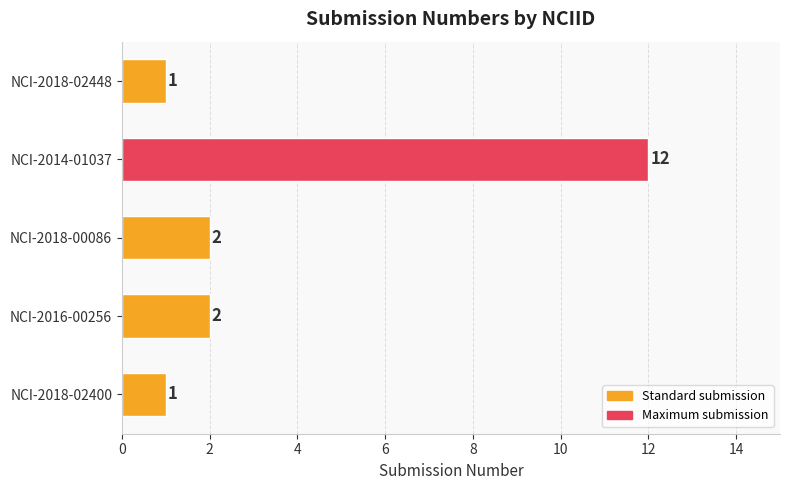

How many series are shown in this chart?

1